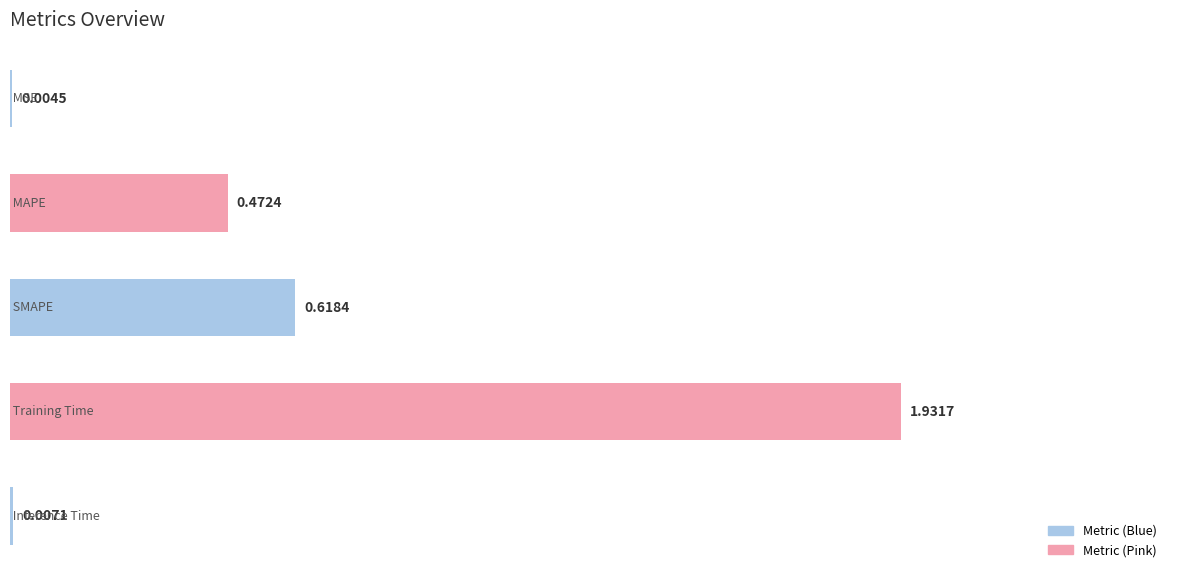

How many distinct data groups are displayed?

1